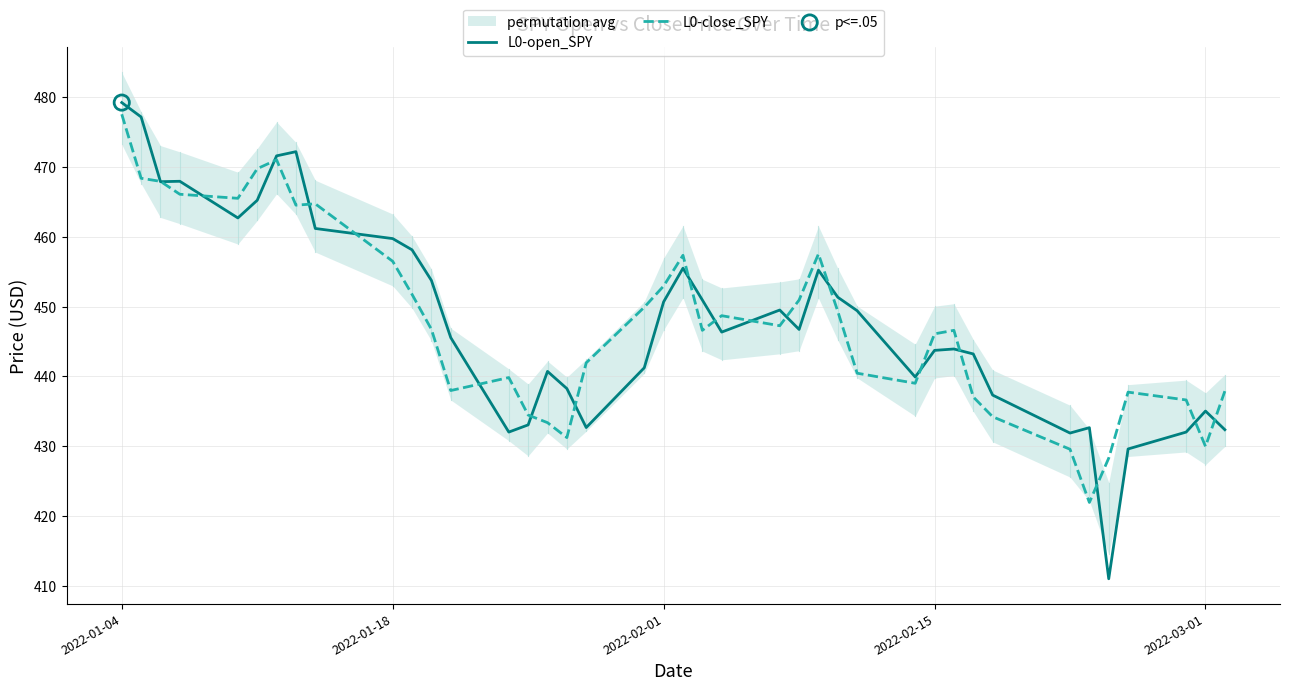

At which category is the sum across all series the highest?

2022-01-04